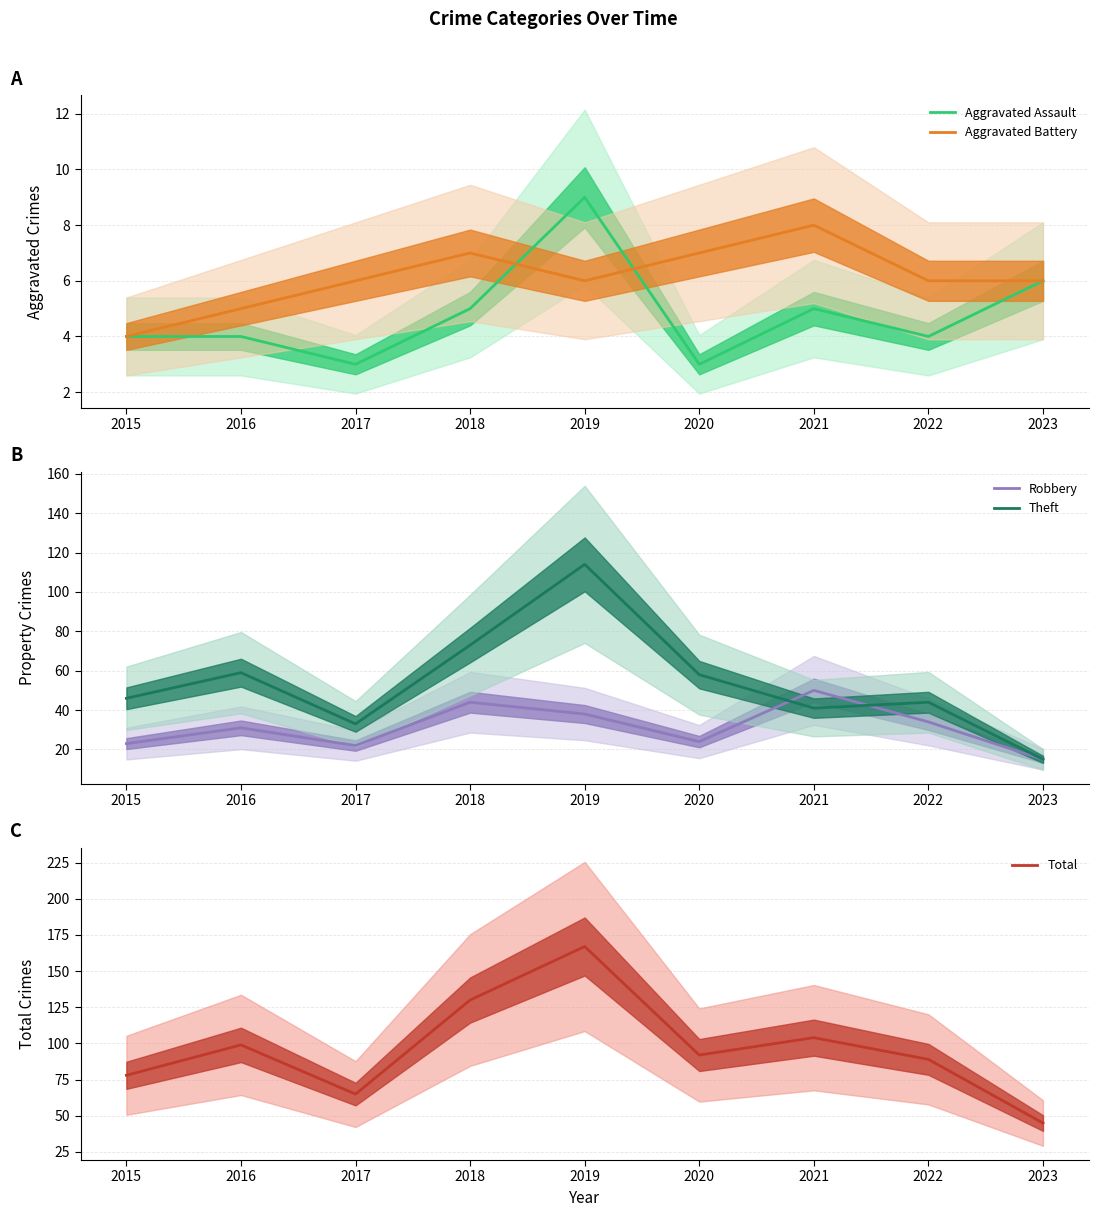

Which category has the highest value in the Robbery series?

2021